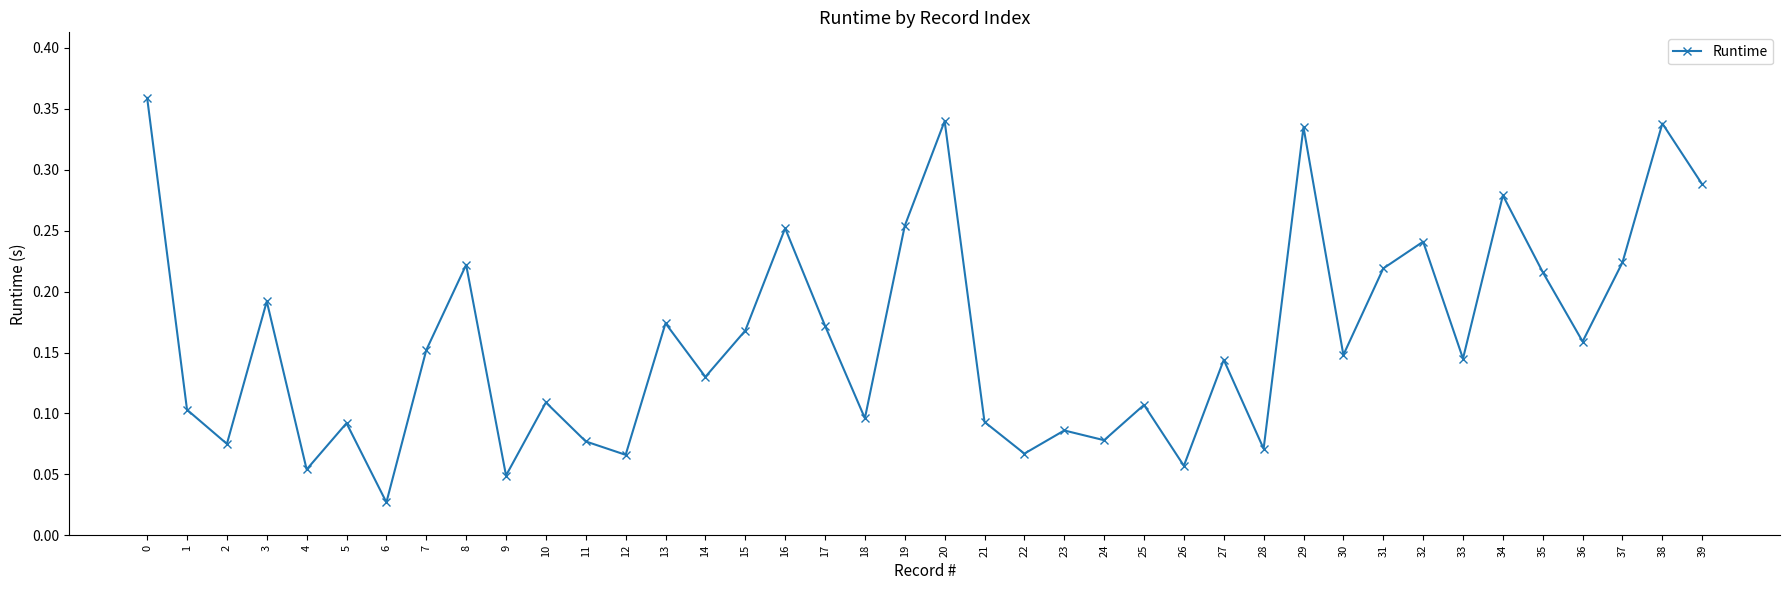

Is it true that the value at 19 is 0.4?

False